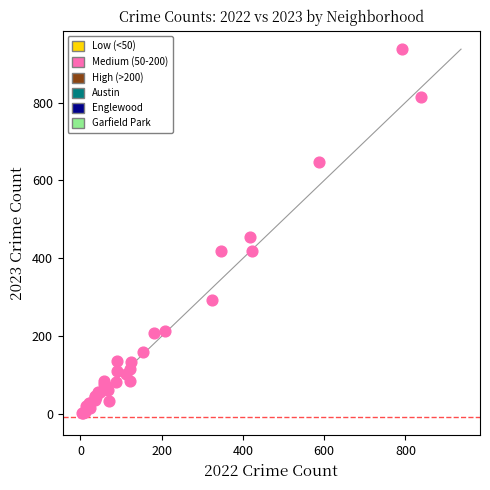

What Y value in the scatter plot is closest to 470?

456